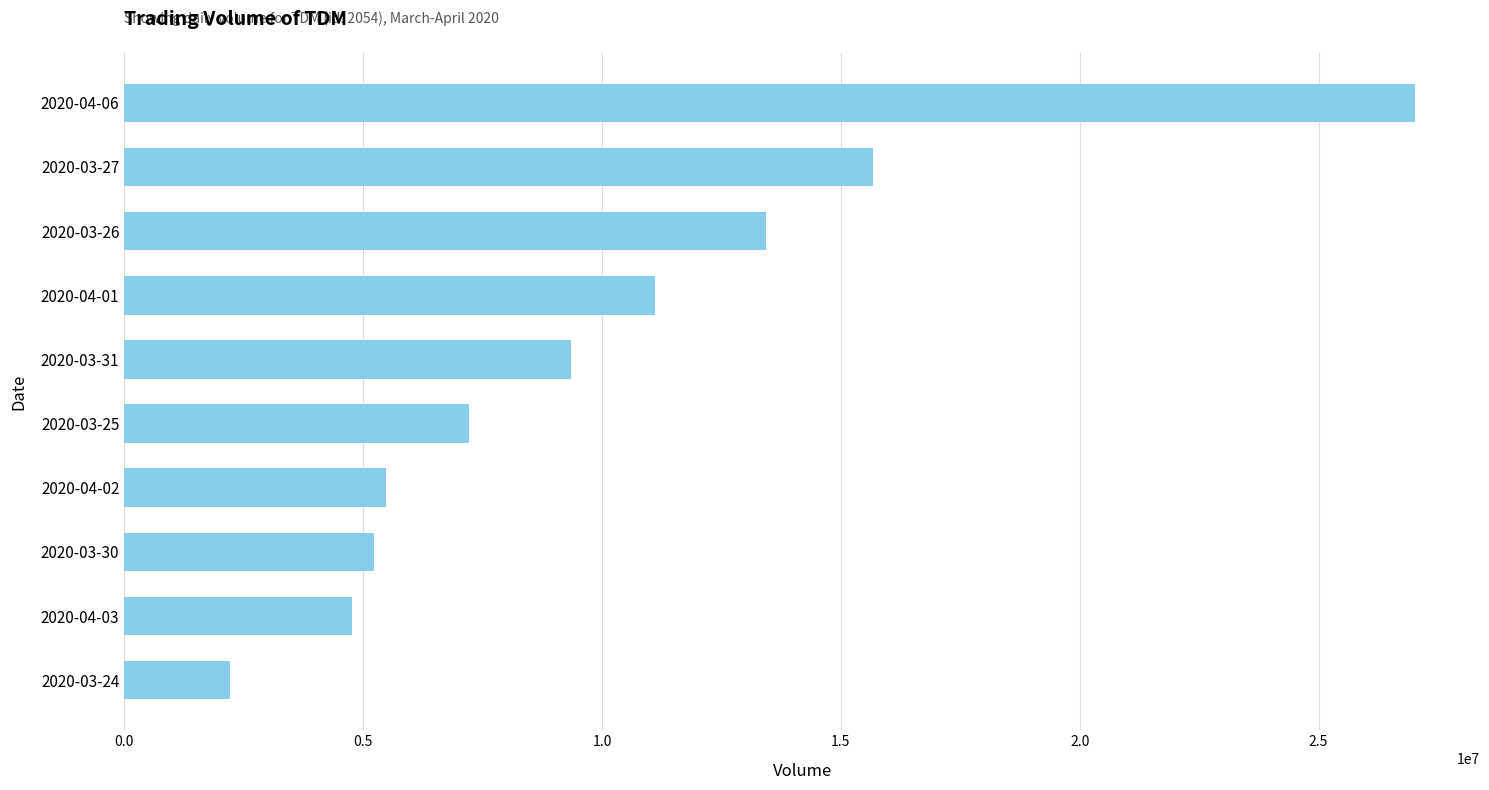

How many data points does each series have?

10